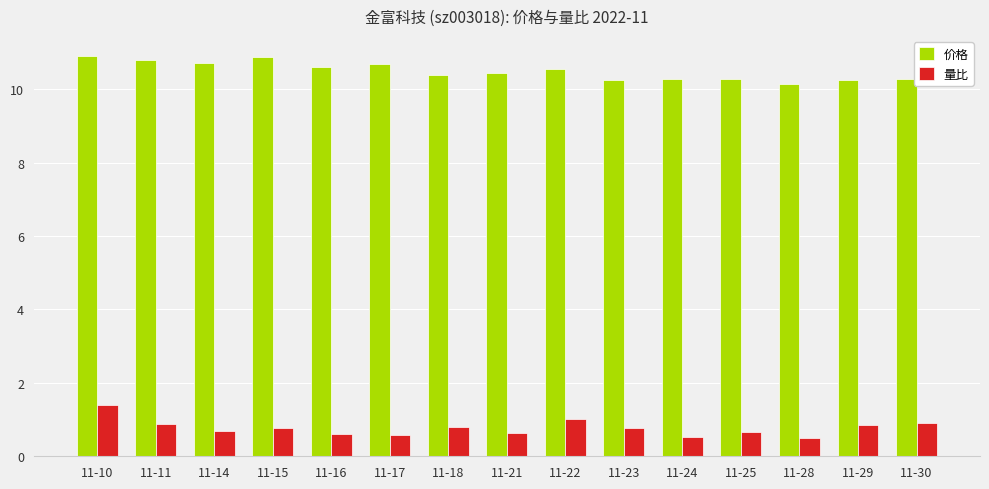

What is the minimum value for 价格?

10.2